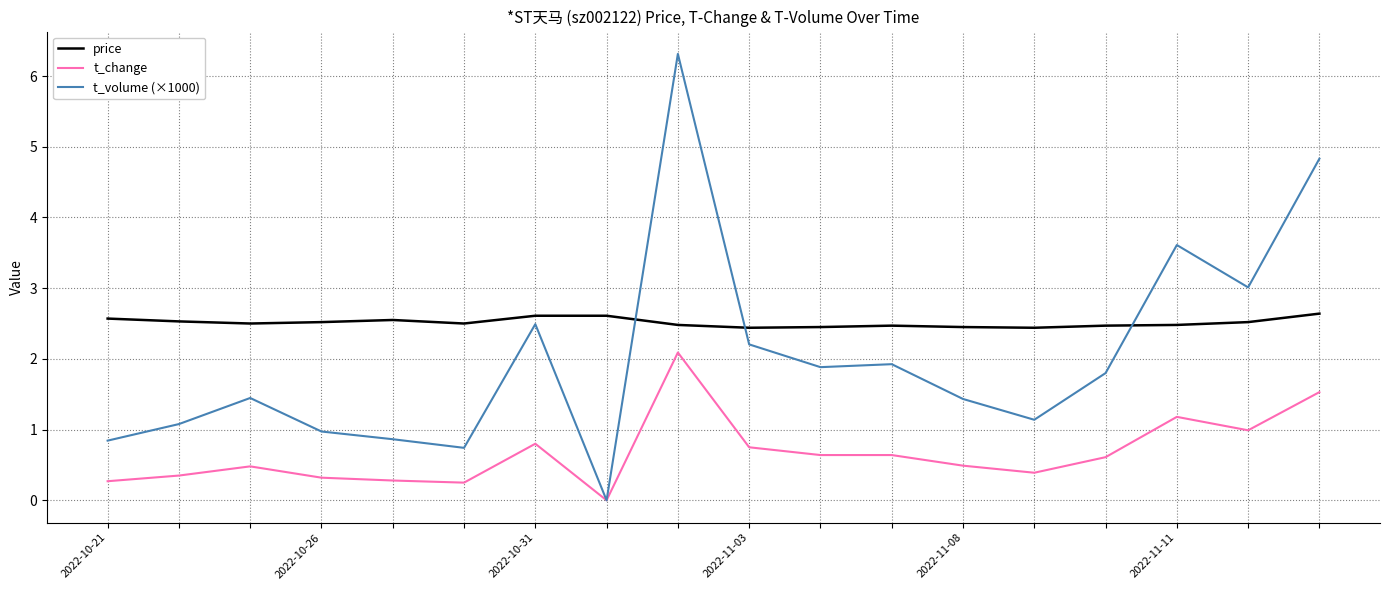

Rank the series by their maximum value, from highest to lowest.

t_volume (×1000), price, t_change